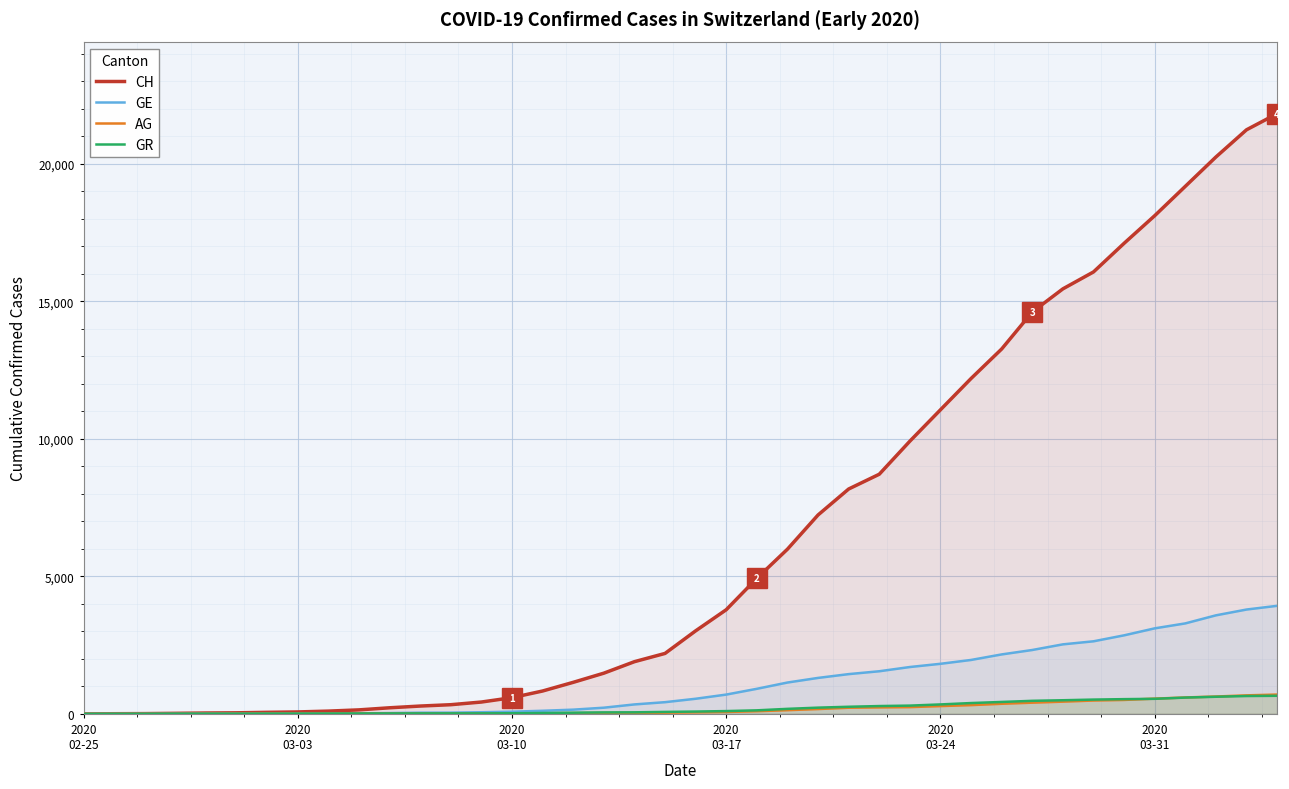

Reading left to right, what are all the values shown in this chart?

CH: 0	5	9	19	31	38	56	70	100	145	221	284	333	430	589	831	1146	1479	1897	2197	3018	3786	4928	5987	7231	8175	8712	9914	11055	12193	13266	14610	15452	16067	17108	18112	19179	20246	21235	21822
GE: 0	1	1	4	8	9	10	13	15	20	29	42	44	59	79	112	153	224	343	425	549	701	911	1139	1307	1445	1549	1703	1820	1960	2161	2322	2527	2638	2855	3109	3289	3582	3793	3928
AG: 0	1	1	1	3	4	7	7	10	11	12	14	14	15	18	20	27	30	33	43	56	69	96	134	175	223	235	245	283	318	367	407	444	485	506	554	596	631	673	702
GR: 0	2	2	6	6	6	9	9	12	14	16	17	18	18	22	31	43	53	56	71	84	101	128	182	226	258	284	300	343	393	433	474	495	519	535	547	592	622	649	657